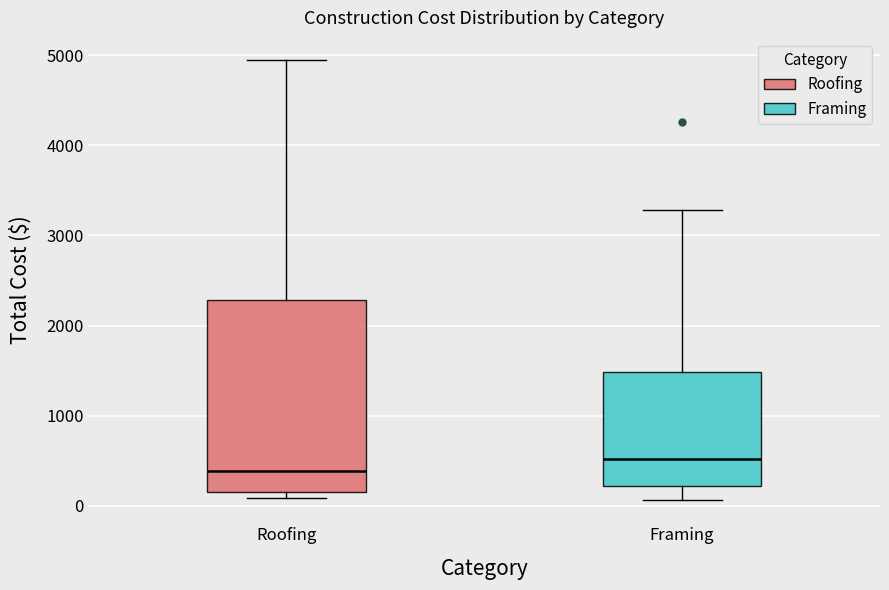

Where does the upper whisker of the box for Framing end on the y-axis? The values are not printed on the chart, so give them approximately, as read against the axis.

3300